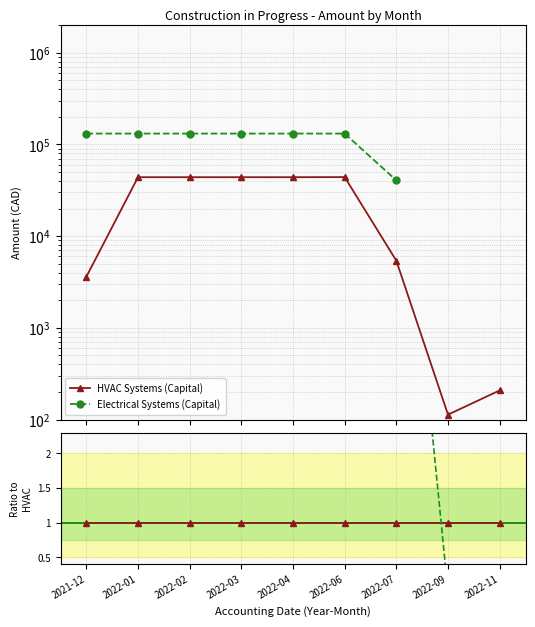

Reading left to right, list all the values displayed in this chart.

HVAC Systems (Capital): 2021-12=1.0	2022-01=1.0	2022-02=1.0	2022-03=1.0	2022-04=1.0	2022-06=1.0	2022-07=1.0	2022-09=1.0	2022-11=1.0
Electrical Systems (Capital): 2021-12=36.5	2022-01=3.0	2022-02=3.0	2022-03=3.0	2022-04=3.0	2022-06=3.0	2022-07=7.5	2022-09=0.0	2022-11=0.0